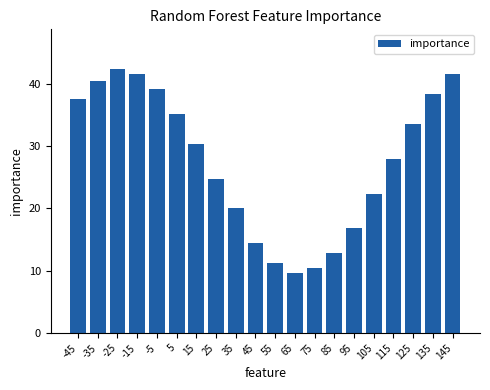

Which category has the lowest value across all series?

65